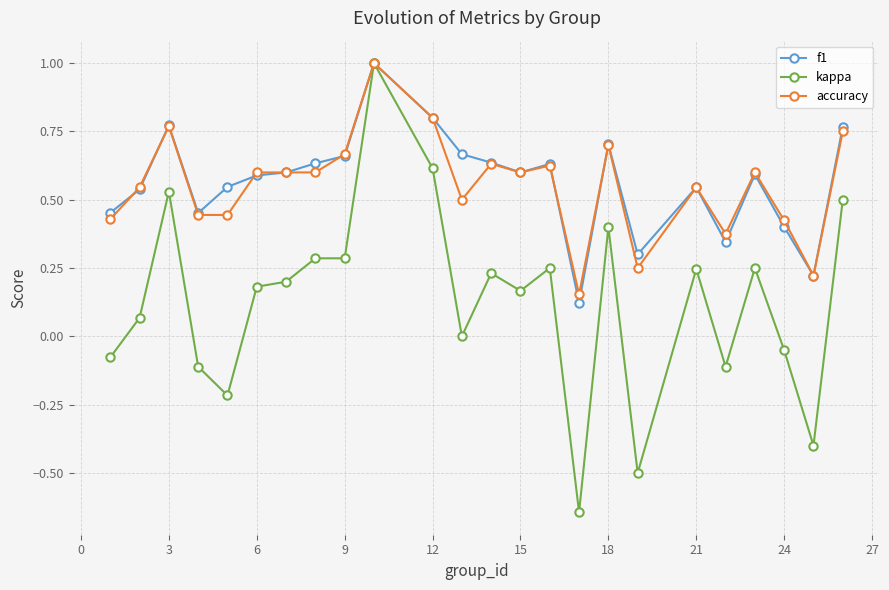

What is the greatest value displayed?

1.0